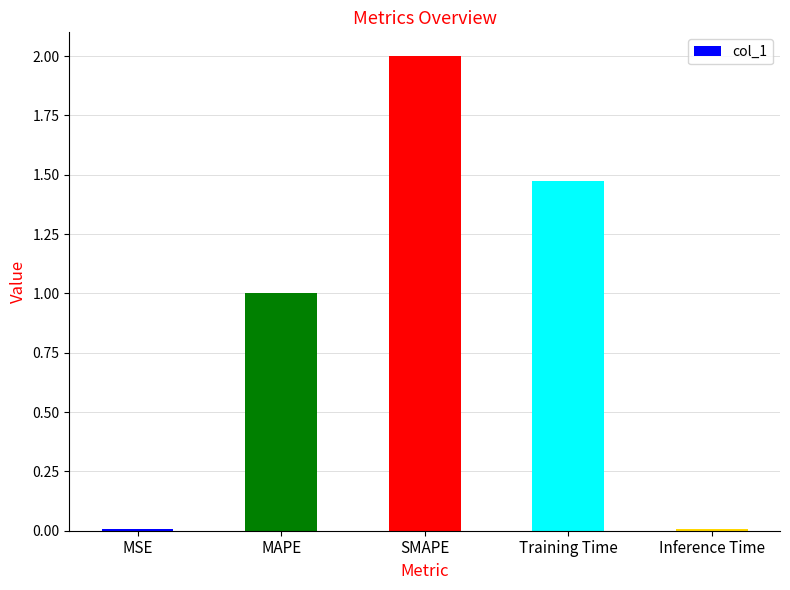

Which category has the highest value across all series?

SMAPE